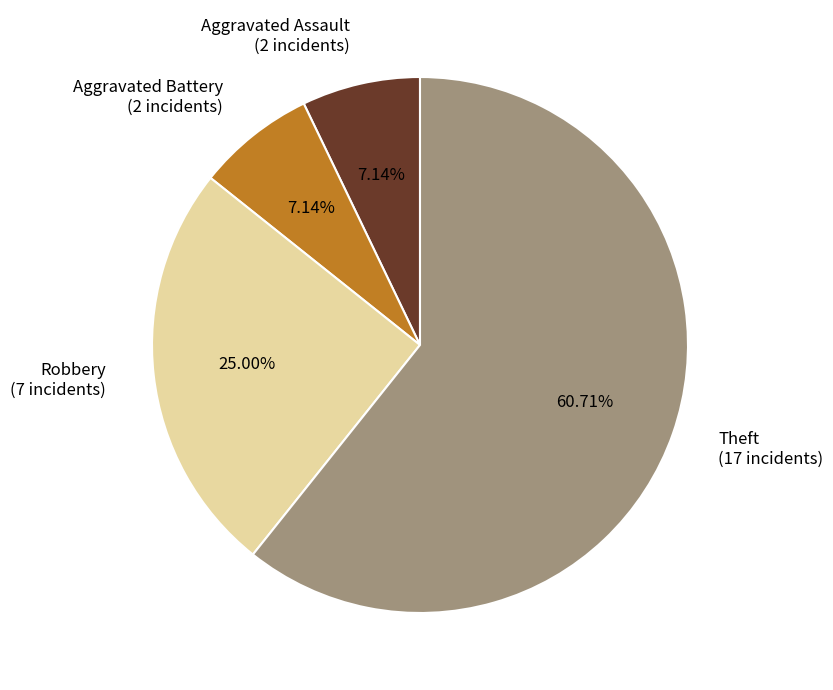

Do Robbery (7 incidents) and Aggravated Assault (2 incidents) together represent more than half of the pie?

No